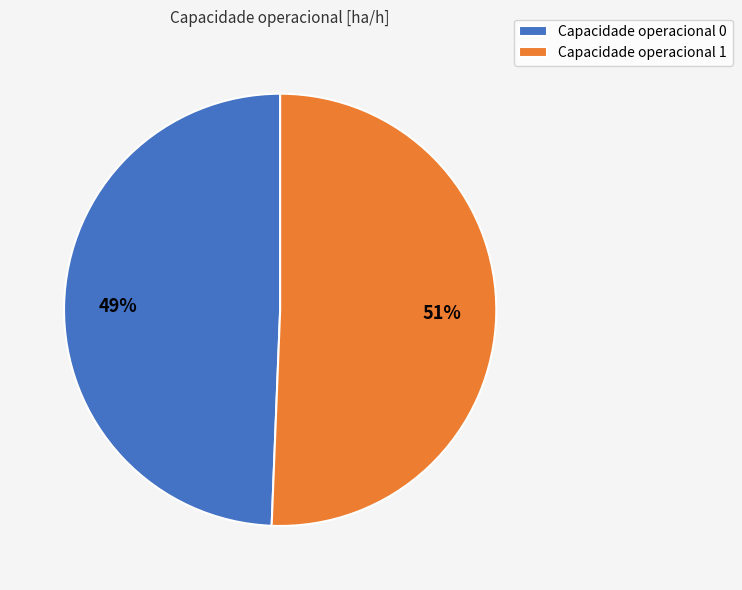

Which has a higher value, Capacidade operacional 0 or Capacidade operacional 1?

Capacidade operacional 1